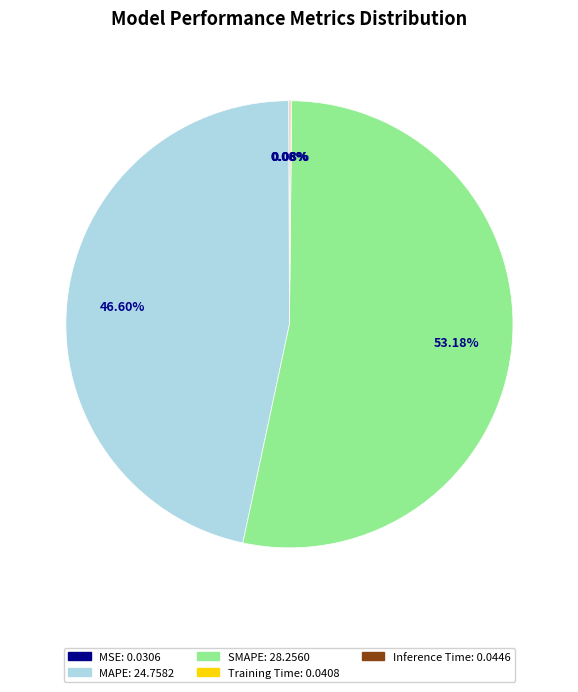

Which slice is the largest?

SMAPE